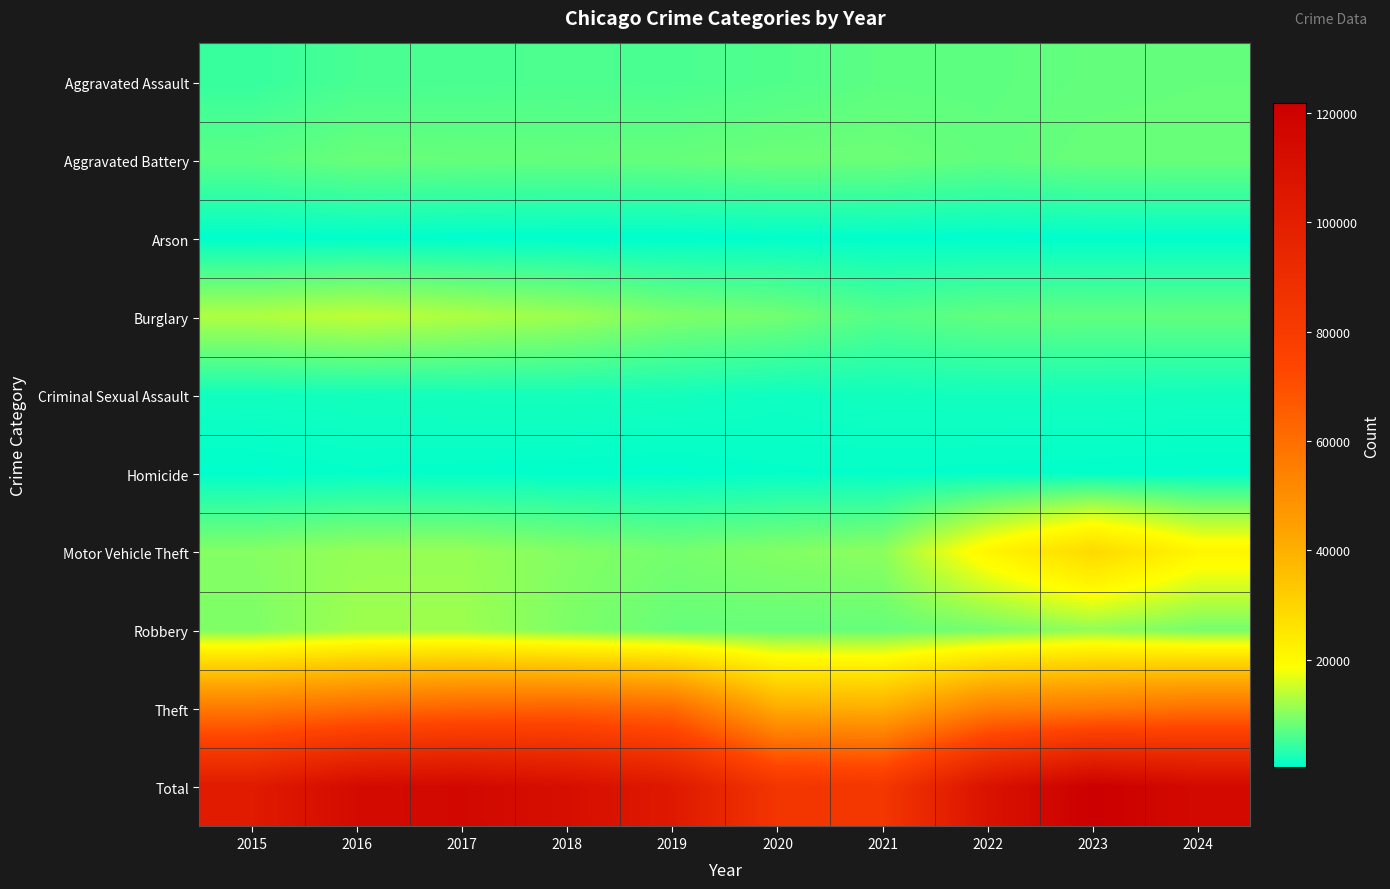

What is the maximum value shown in the chart?

121854